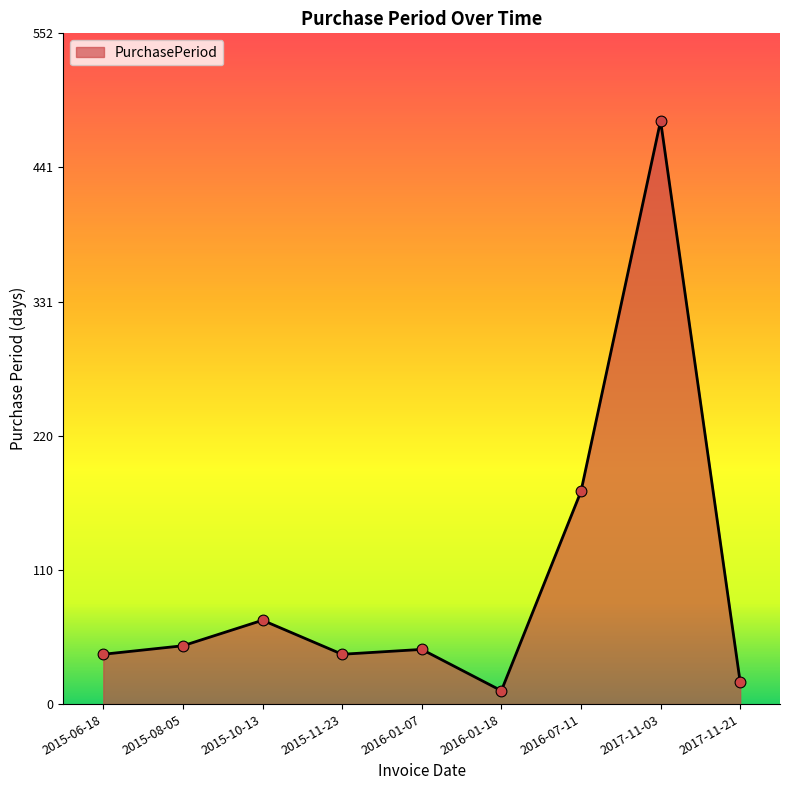

What is the ratio of the value at 2017-11-21 to the value at 2016-01-07?

0.4